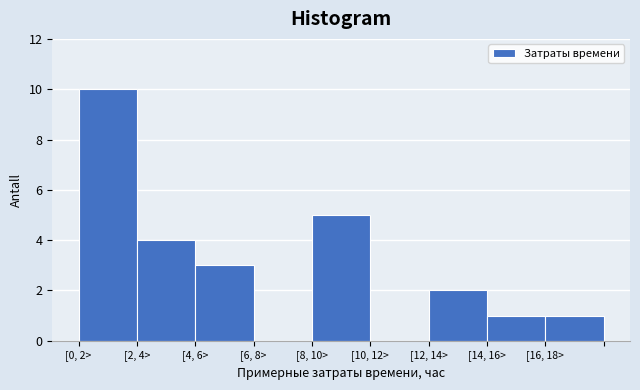

Reading left to right, list all the values displayed in this chart.

[0, 2>=10	[2, 4>=4	[4, 6>=3	[6, 8>=0	[8, 10>=5	[10, 12>=0	[12, 14>=2	[14, 16>=1	[16, 18>=1